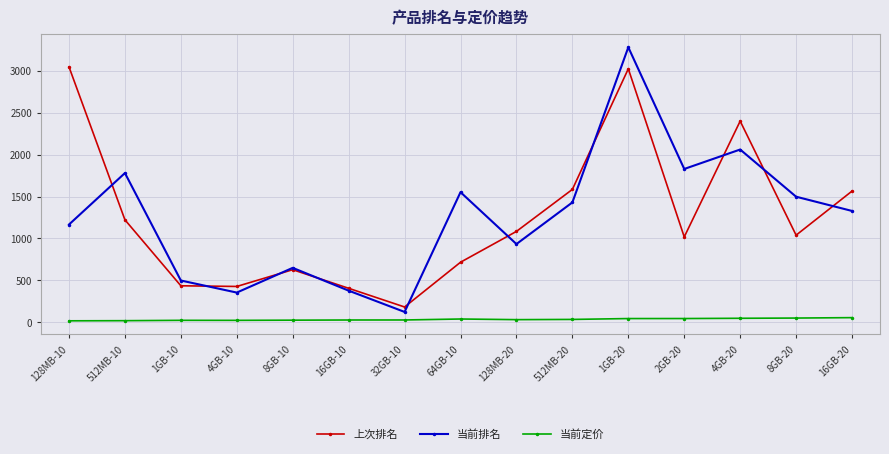

What is the label of the 13th point from the right?

1GB-10